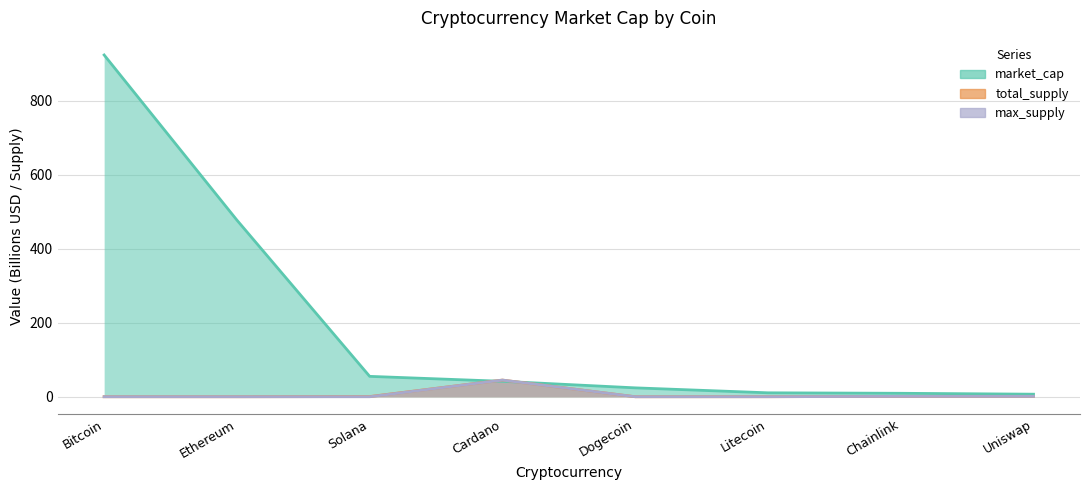

True or false: total_supply and max_supply intersect in this chart.

False